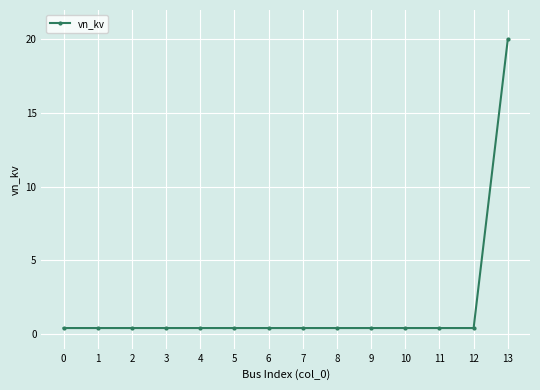

How many distinct data groups are displayed?

1